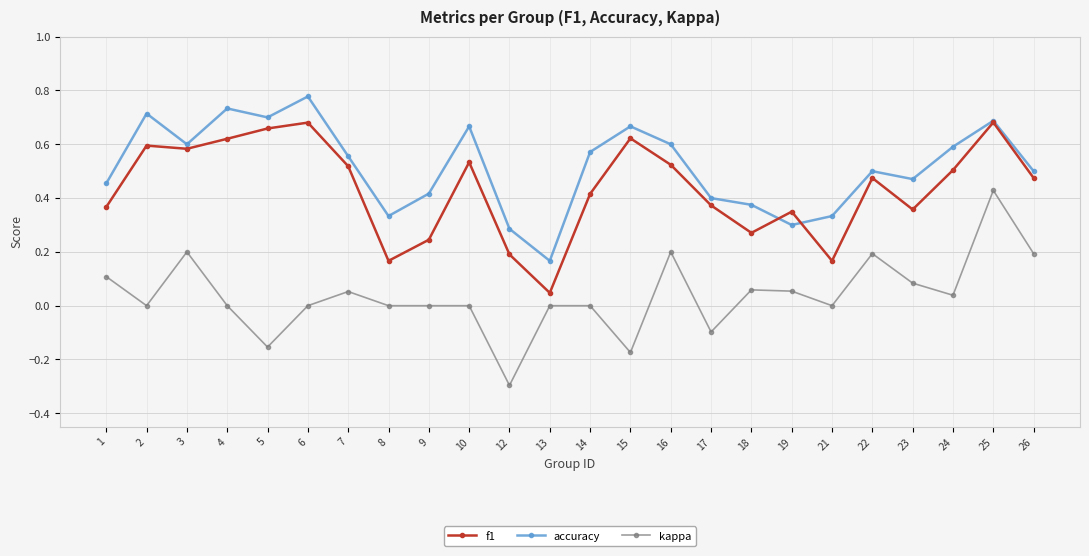

What is the minimum value shown in the chart?

-0.3